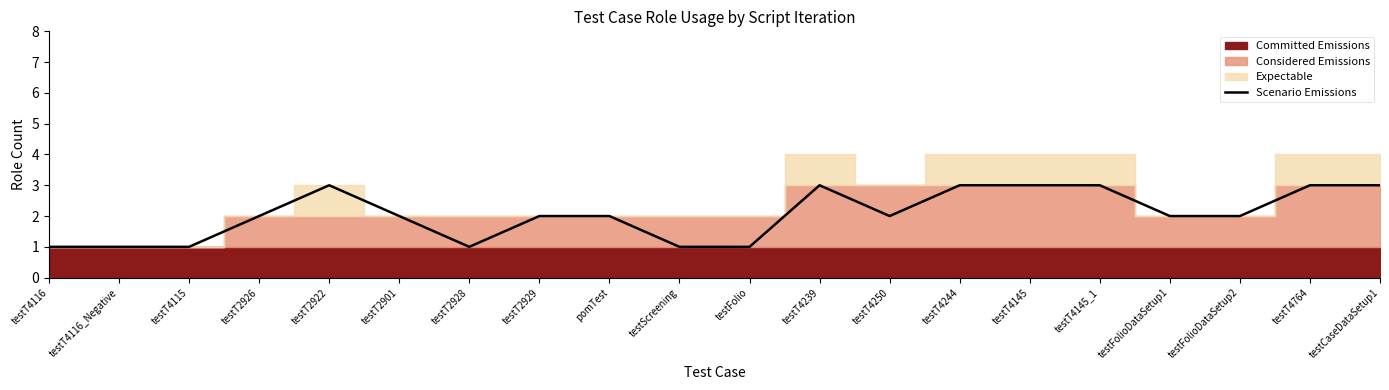

What is the average value?

2